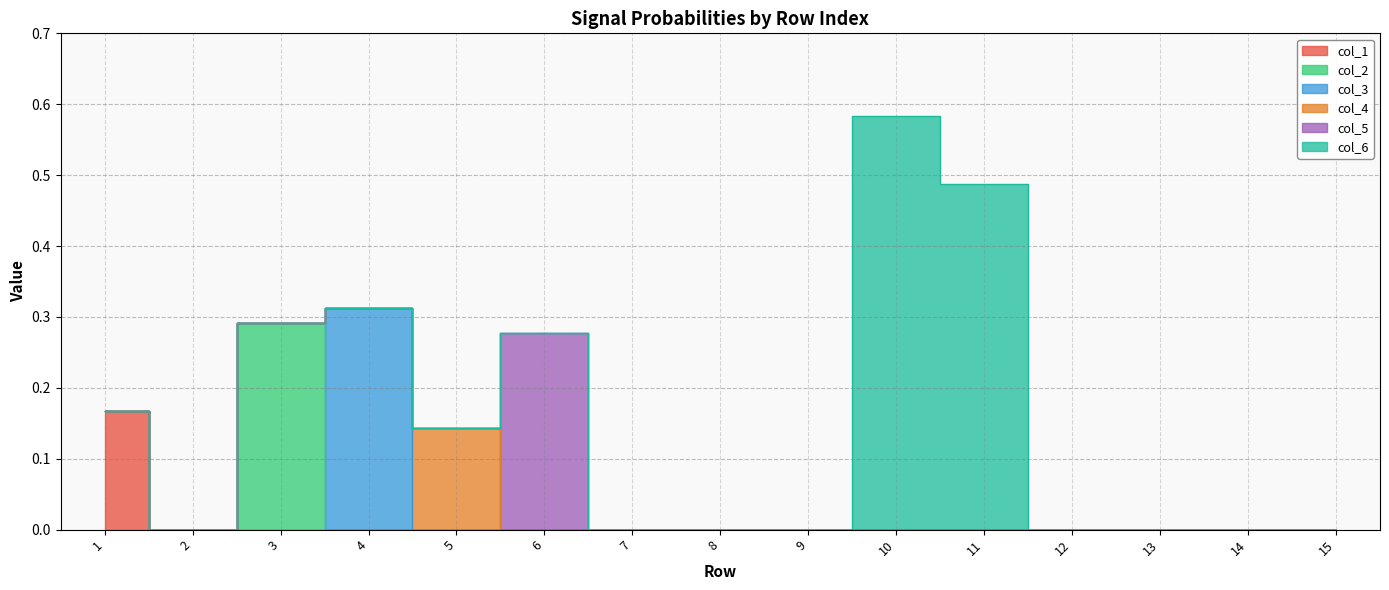

Which has a higher value, 7 or 9?

7